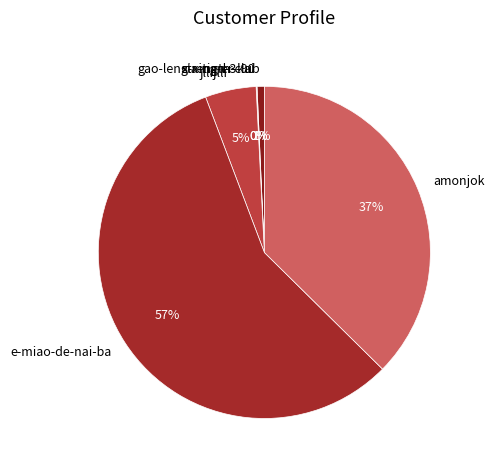

Which category accounts for the majority?

e-miao-de-nai-ba